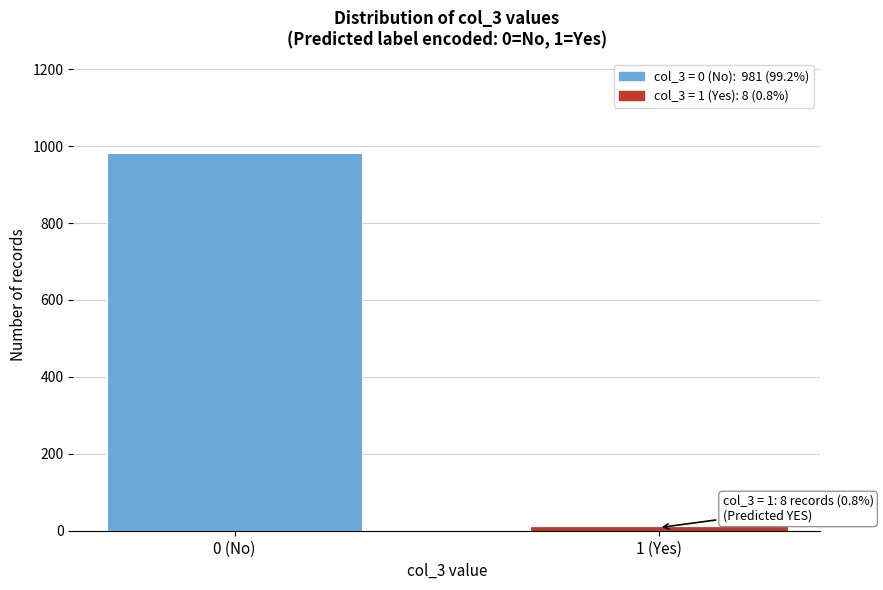

Reading right to left, what are all the values shown in this chart?

8	981